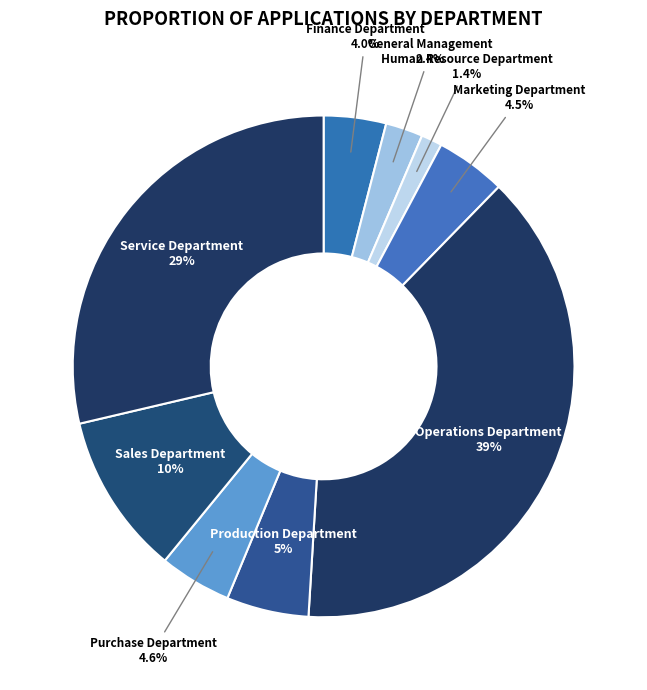

To the nearest percent, what percentage of the pie is General Management?

2%